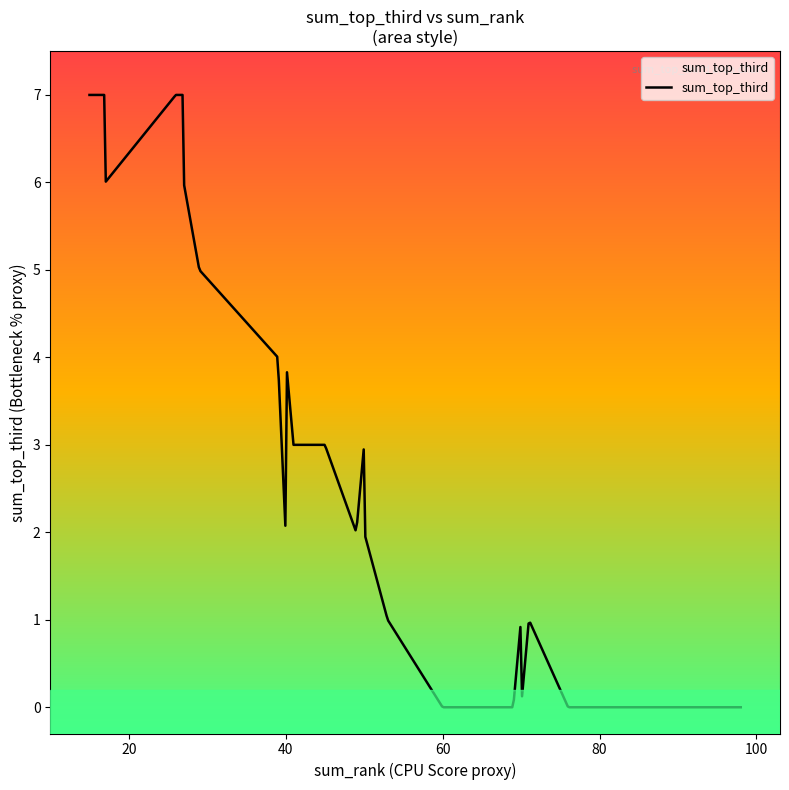

How many lines are shown in the chart?

1